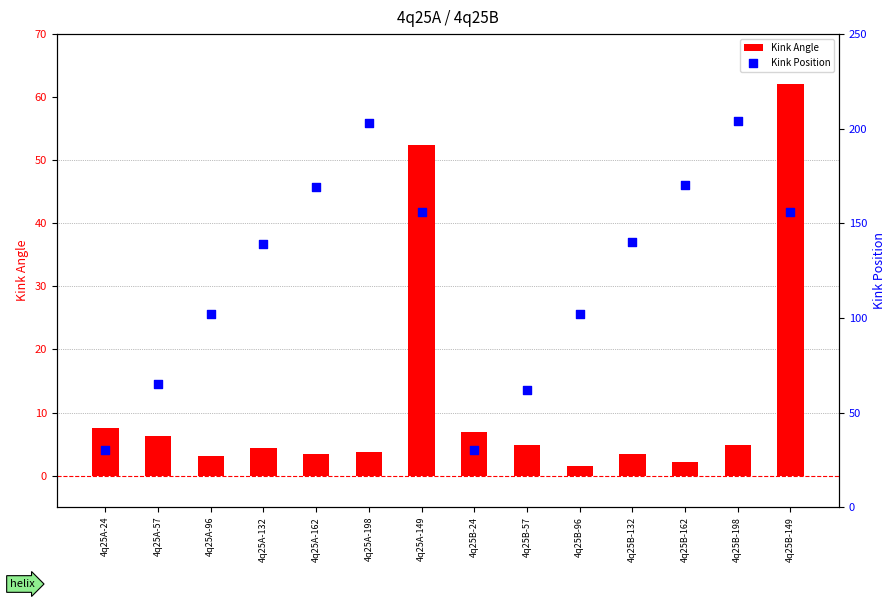

At how many categories does at least one series exceed 110?

8